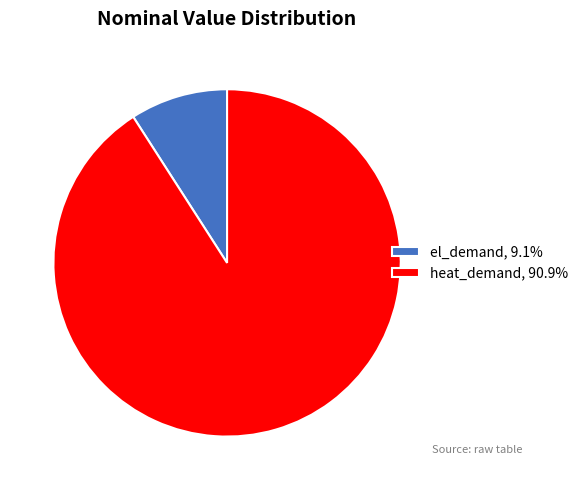

How many segments does this pie chart have?

2